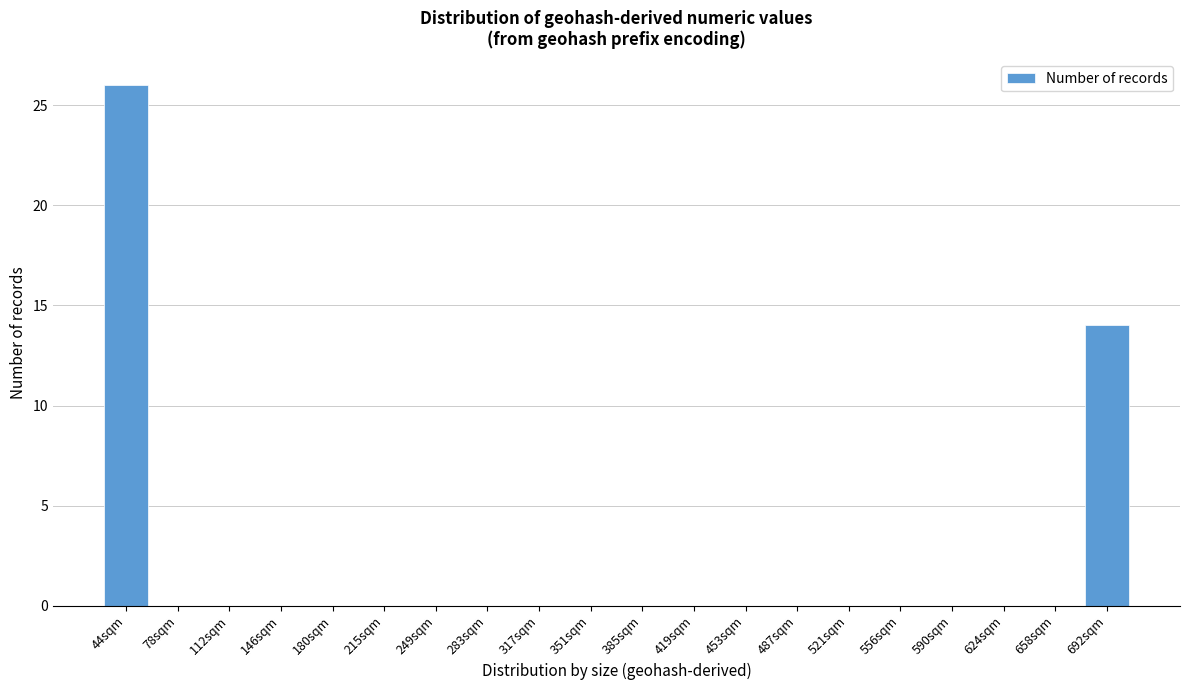

Reading right to left, extract all data points from this chart.

692sqm=14	658sqm=0	624sqm=0	590sqm=0	556sqm=0	521sqm=0	487sqm=0	453sqm=0	419sqm=0	385sqm=0	351sqm=0	317sqm=0	283sqm=0	249sqm=0	215sqm=0	180sqm=0	146sqm=0	112sqm=0	78sqm=0	44sqm=26